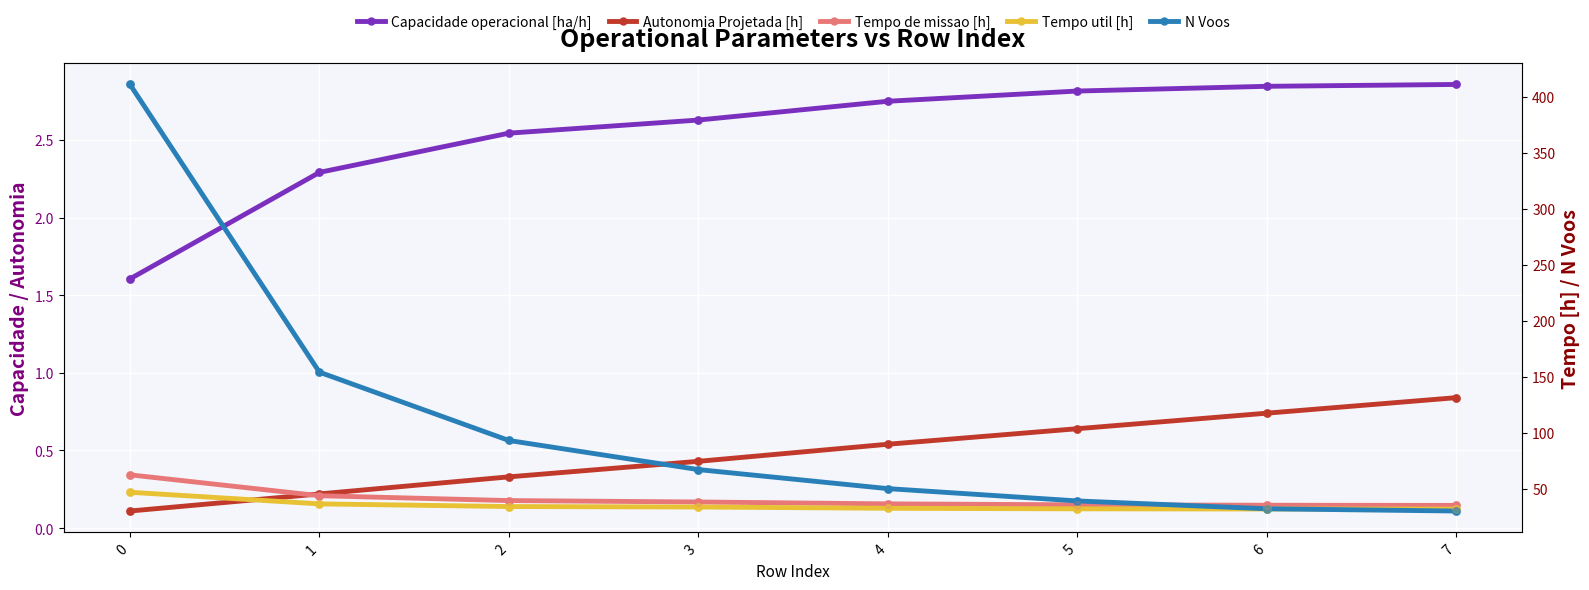

Which series contains the highest Y value?

N Voos